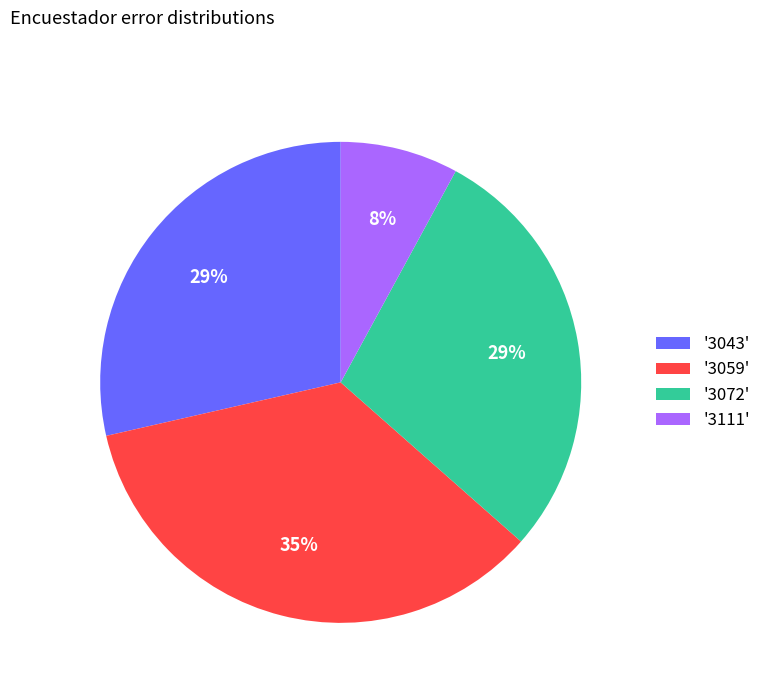

Which has a higher value, '3111' or '3043'?

'3043'